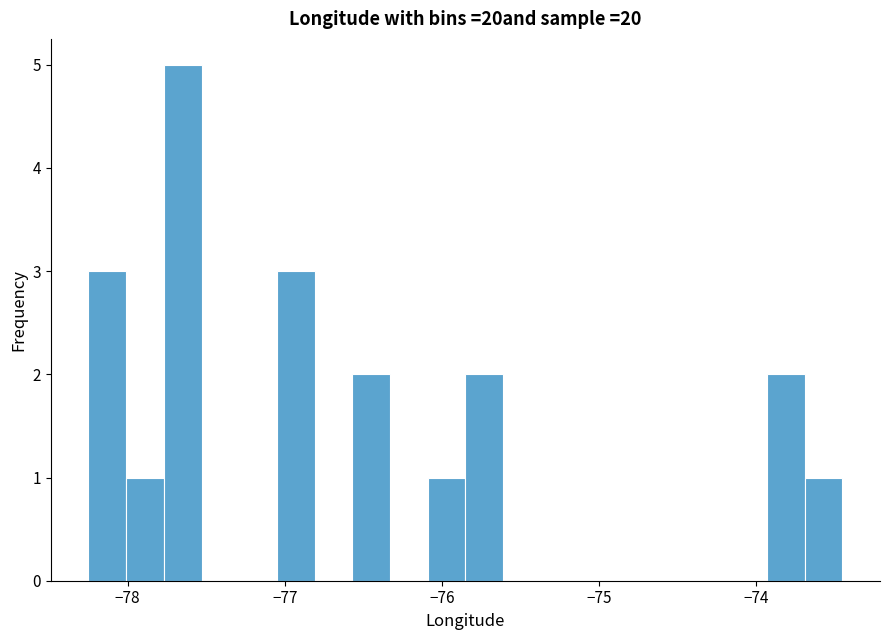

Read against the x-axis, roughly where is the centre of the tallest bar?

-77.6